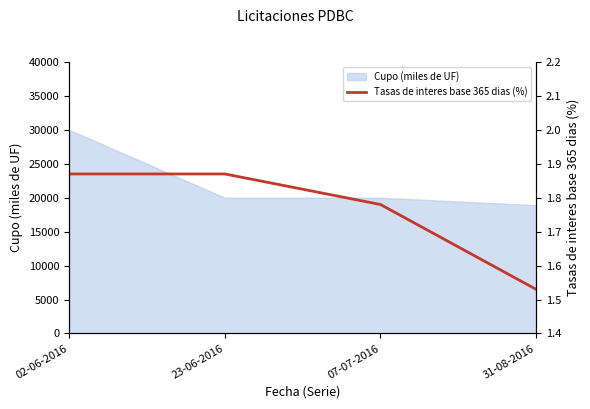

List the labels in order of value, largest first.

02-06-2016, 23-06-2016, 07-07-2016, 31-08-2016